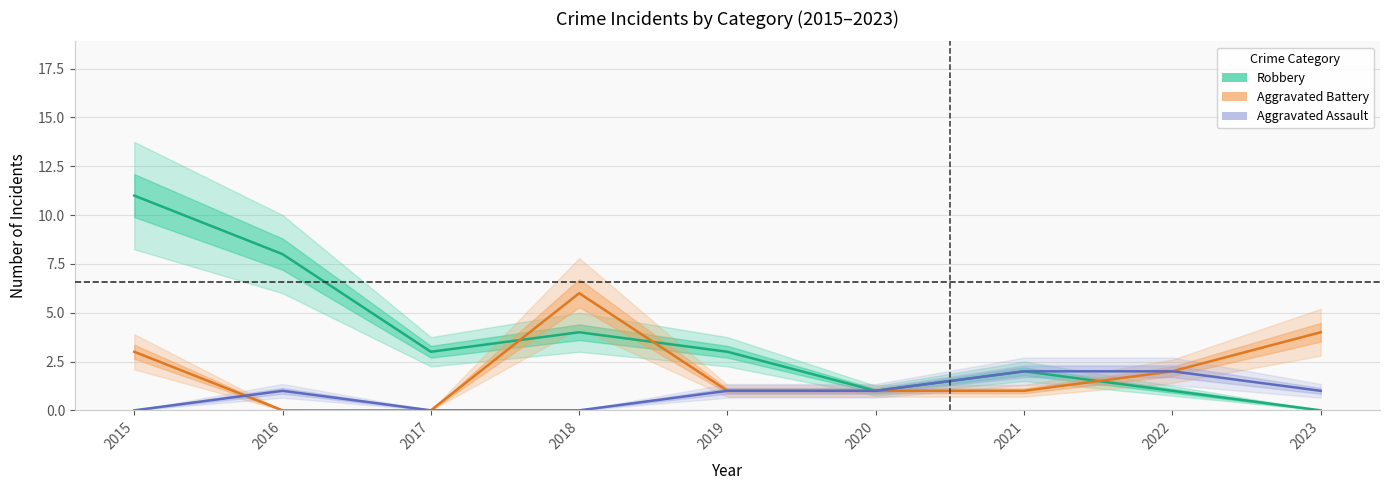

Rank the series by their maximum value, from lowest to highest.

Aggravated Assault, Aggravated Battery, Robbery